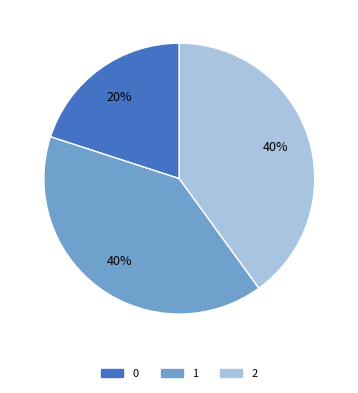

How many slices are in this pie chart?

3